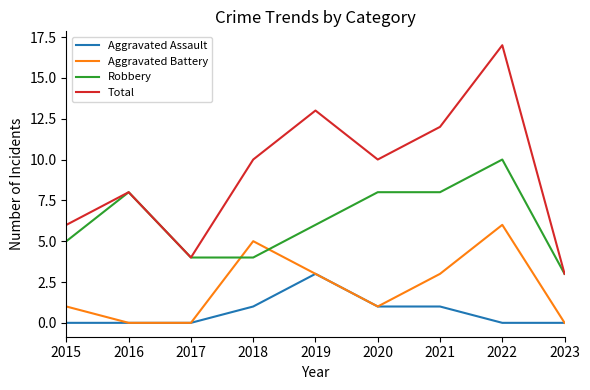

How many Aggravated Assault values are between 0 and 1?

8